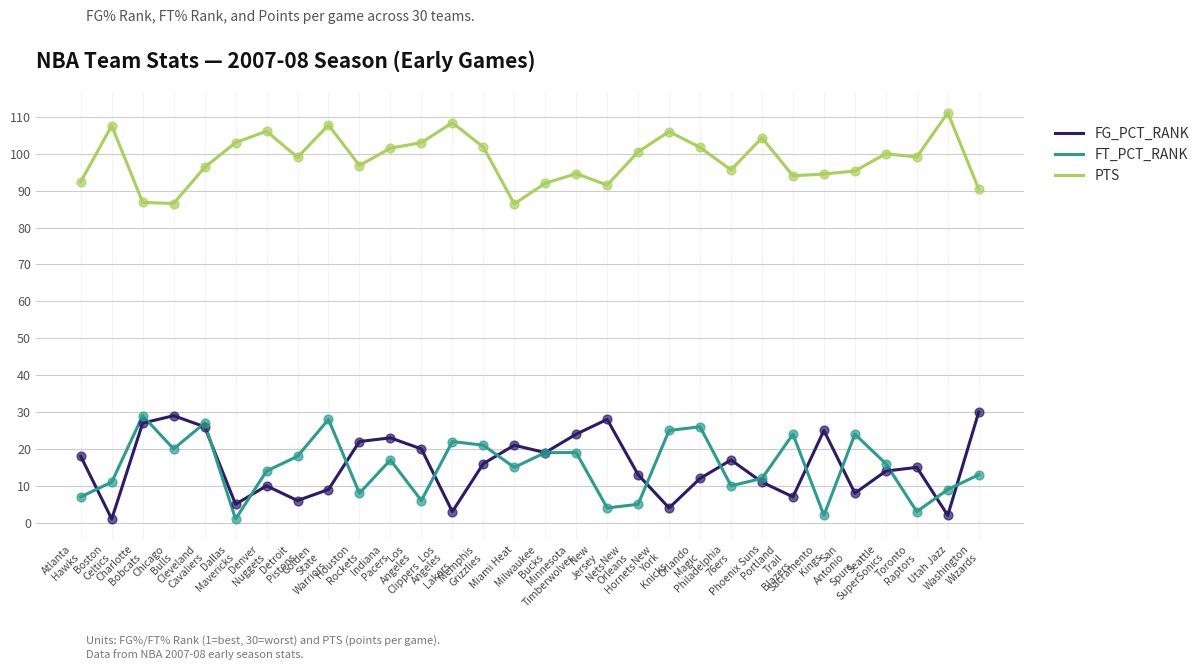

What are all the series names shown in the legend?

FG_PCT_RANK, FT_PCT_RANK, PTS